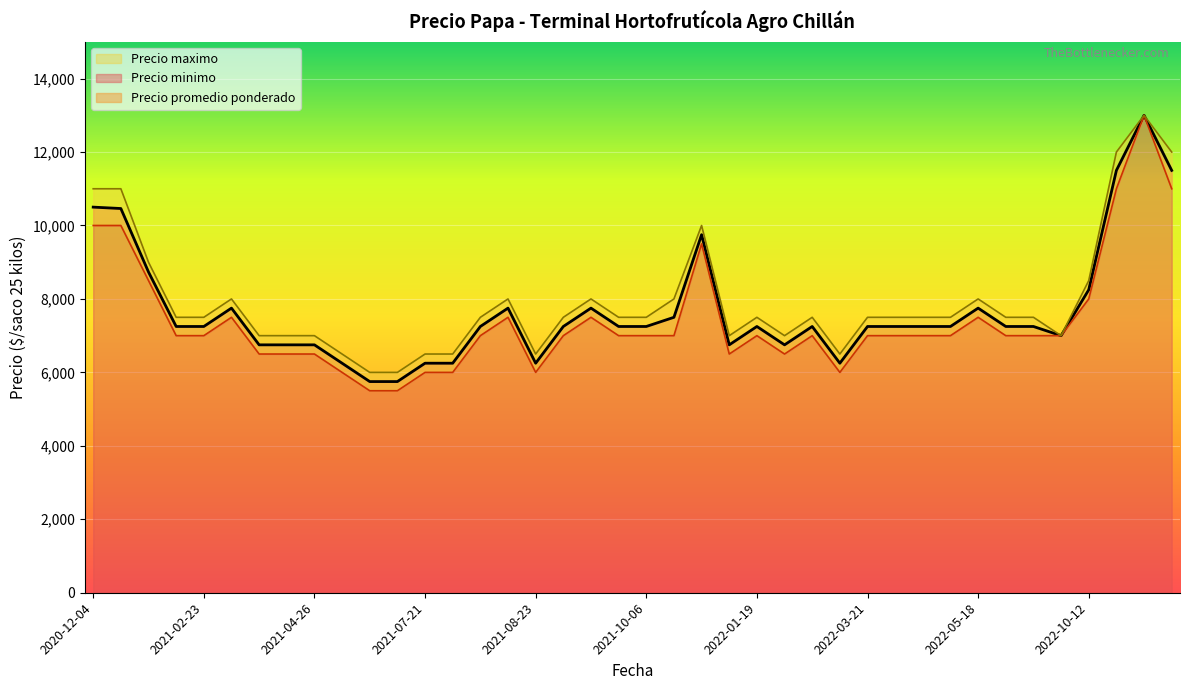

How many values in the Precio maximo series exceed 7500?

13